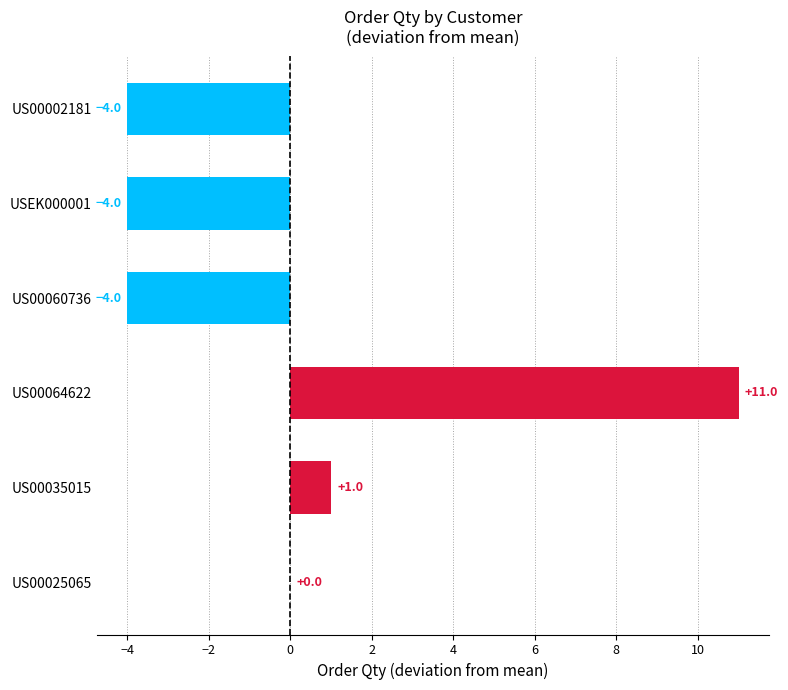

Reading top to bottom, transcribe all the data shown in this chart.

US00002181=-4	USEK000001=-4	US00060736=-4	US00064622=11	US00035015=1	US00025065=0